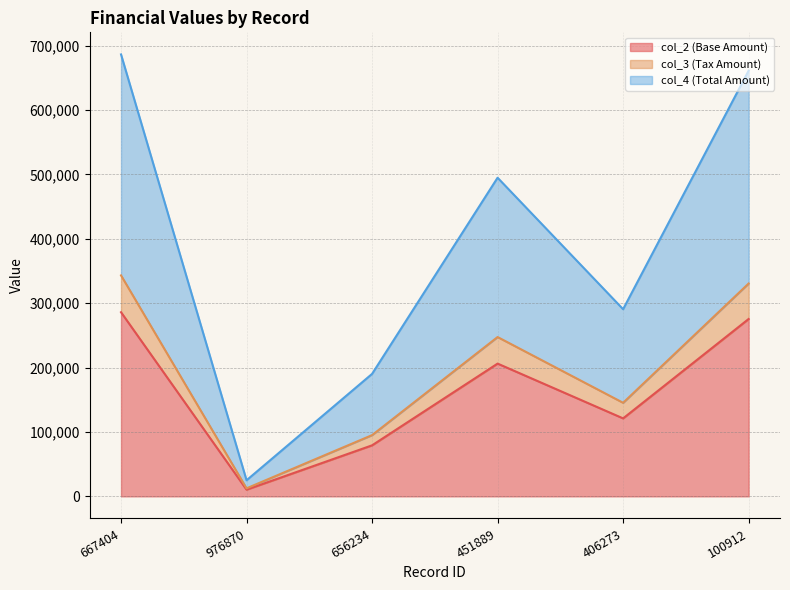

At how many categories does at least one series exceed 240207?

4